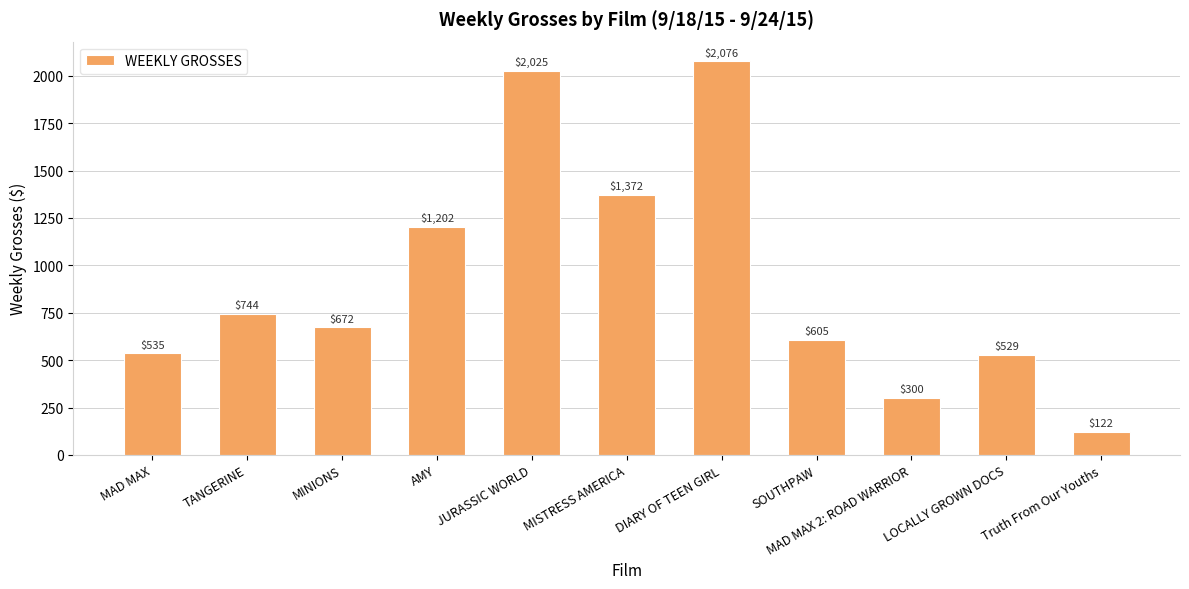

What position from the right is JURASSIC WORLD?

7